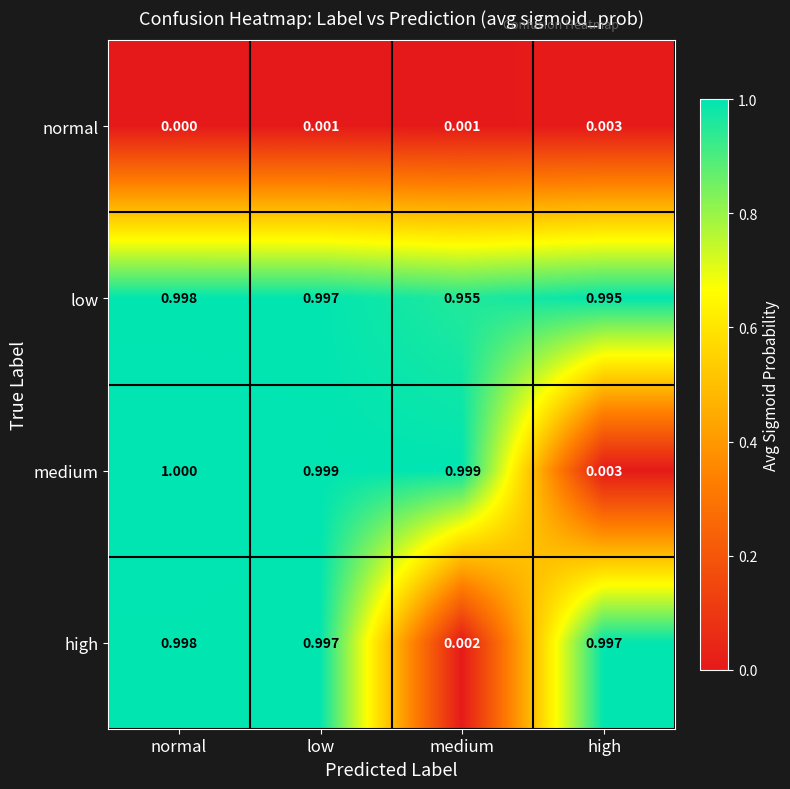

At which label is high closest to 0?

medium